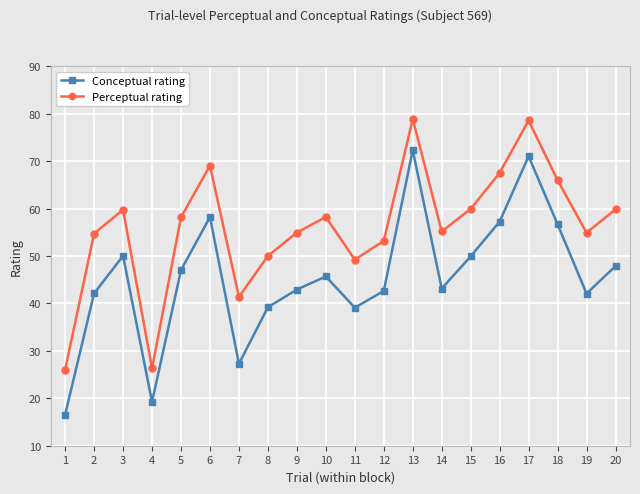

Does the chart have visible grid lines?

Yes